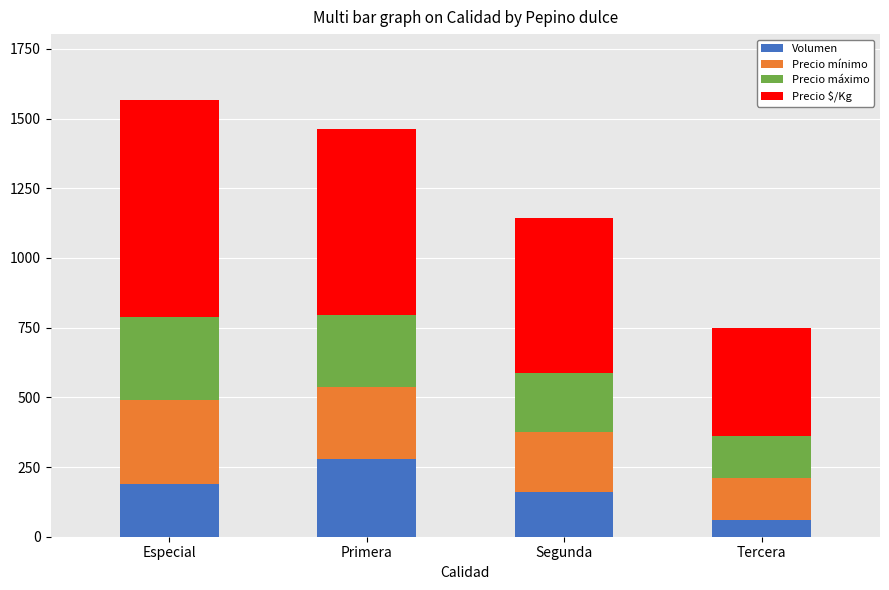

What is the sum of the Volumen values at Segunda and Especial?

350.0